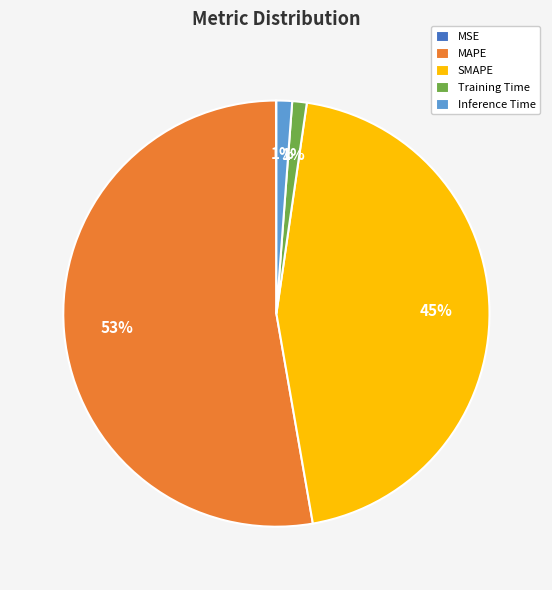

Combined, do Training Time and Inference Time account for over 50%?

No